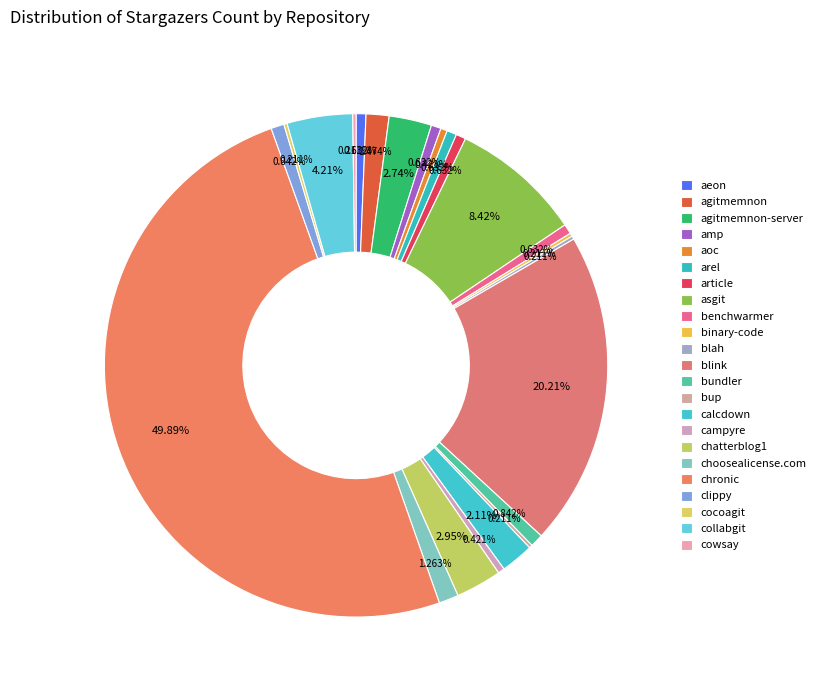

How much of the chart is everything except arel?

99.4%